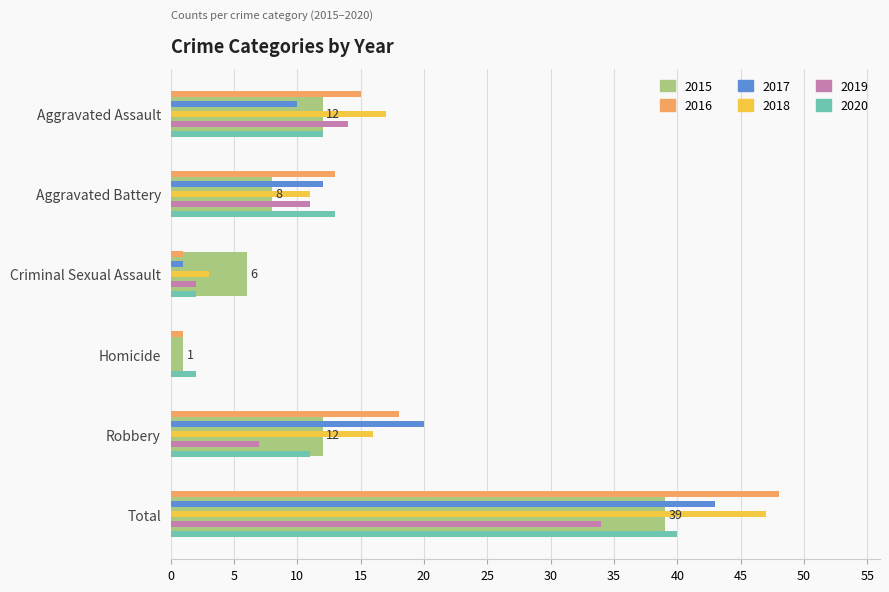

Which category has the highest value in the 2019 series?

Total